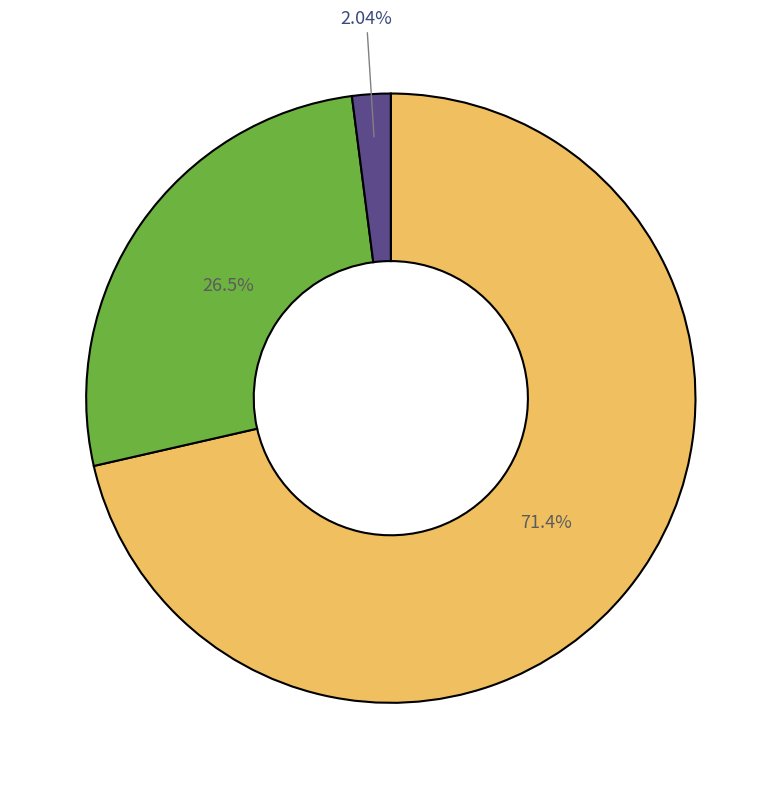

Is there a majority slice in this chart?

Yes